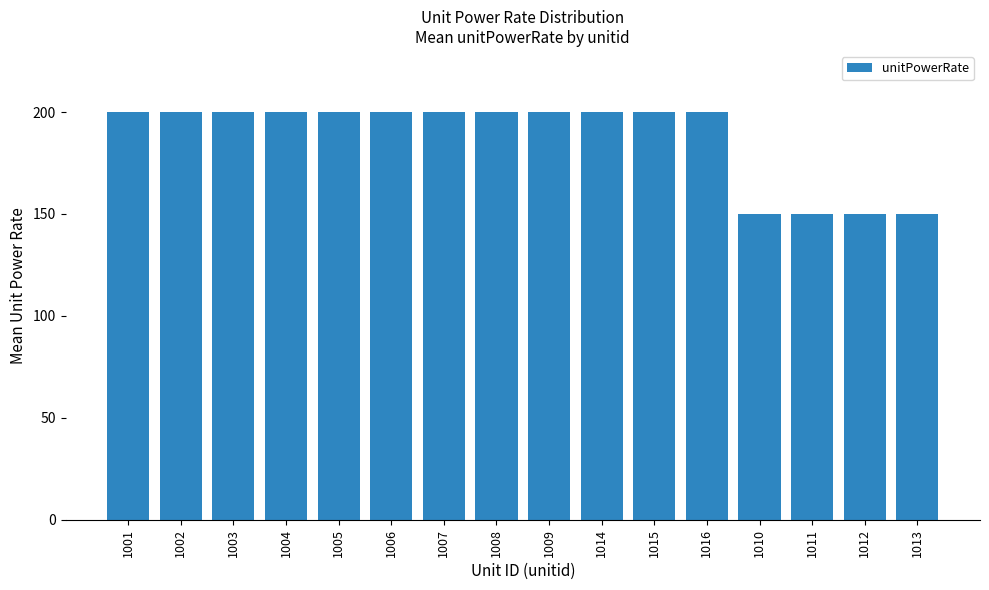

What is the greatest value displayed?

200